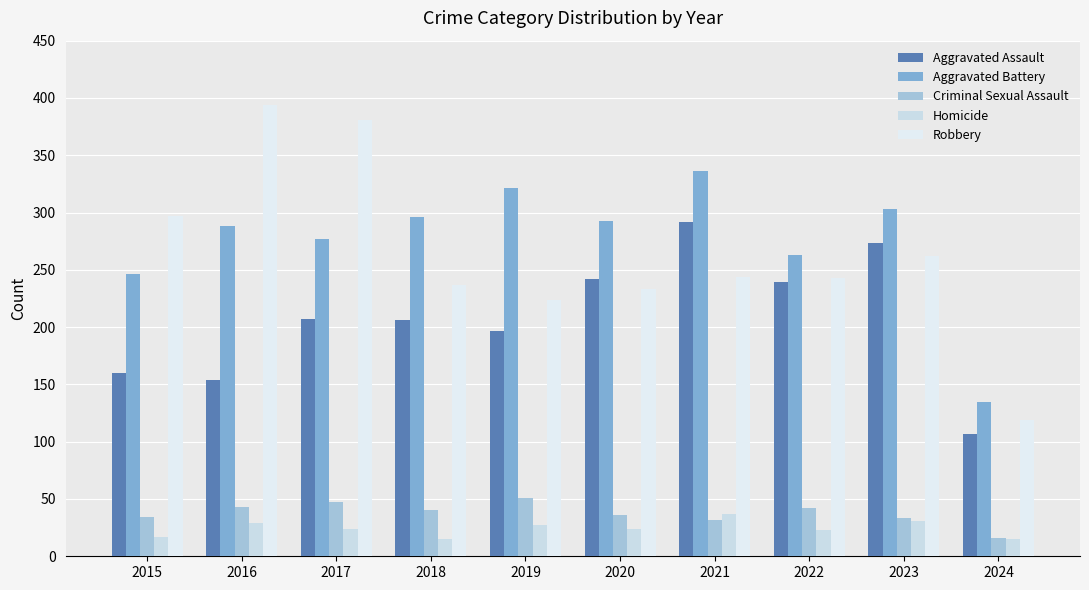

At which category is the sum across all series the highest?

2021